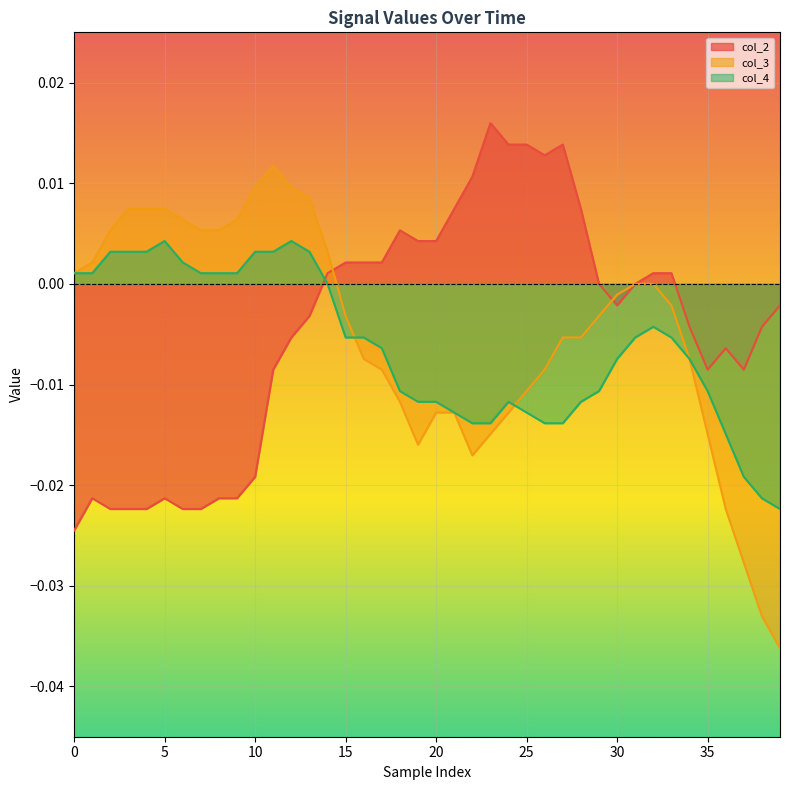

What position from the left is 36?

37